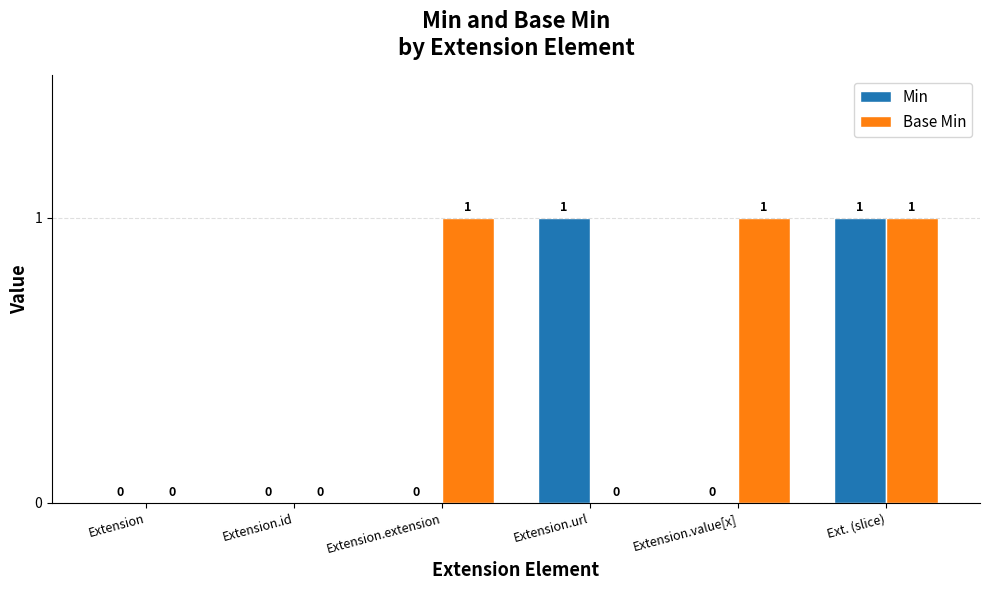

How many categories are shown in the chart?

6